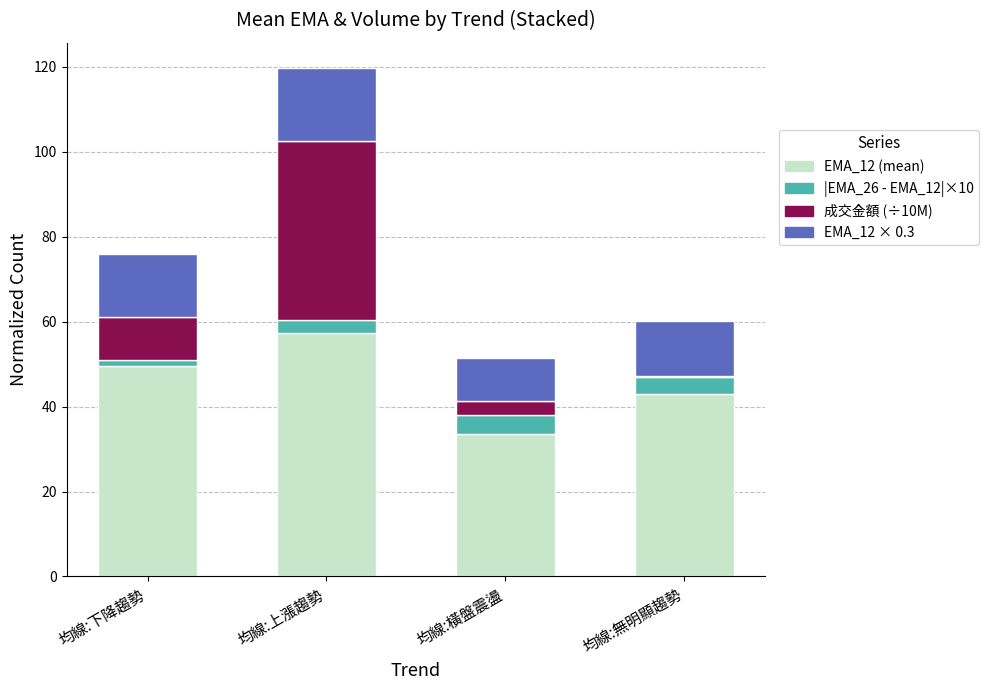

At which category is the sum across all series the highest?

均線:上漲趨勢